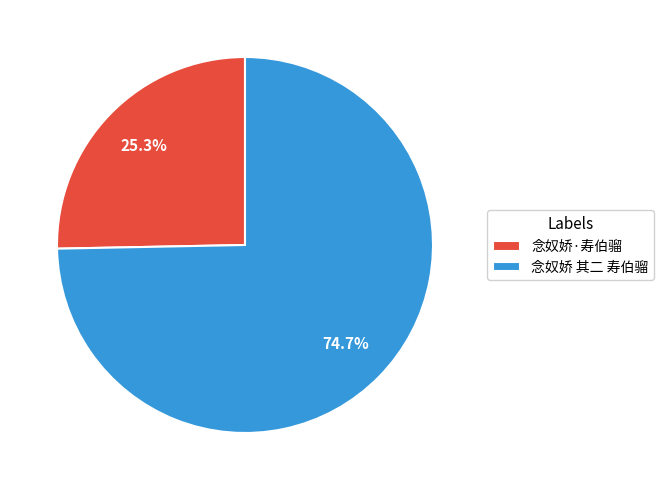

What percentage is the 念奴娇·寿伯骝 slice, to the nearest percent?

25%